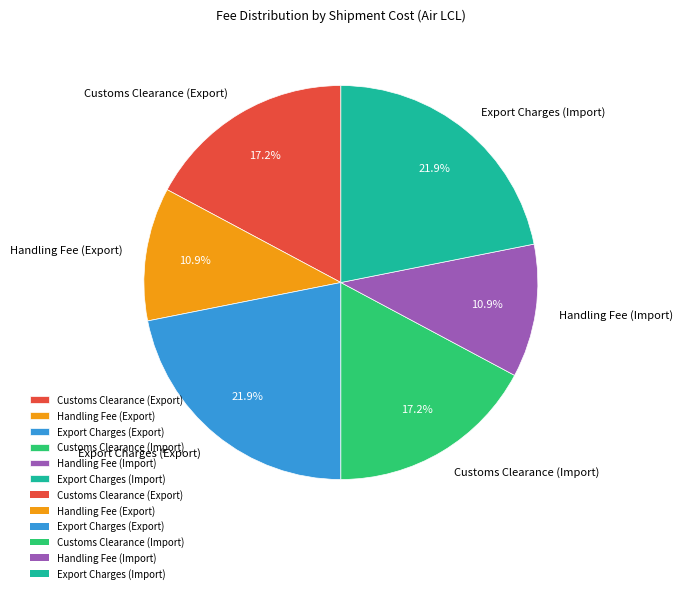

What percentage is the Customs Clearance (Export) slice, to the nearest percent?

17%